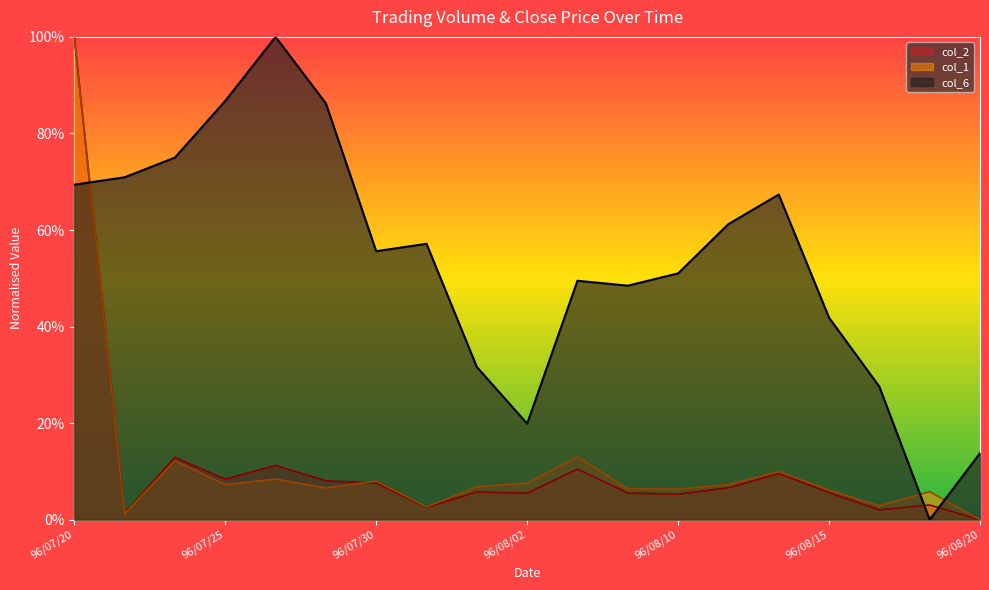

Reading right to left, extract all data points from this chart.

col_2: 0.0	0.0	0.0	0.1	0.1	0.1	0.1	0.1	0.1	0.1	0.1	0.0	0.1	0.1	0.1	0.1	0.1	0.0	1.0
col_1: 0.0	0.1	0.0	0.1	0.1	0.1	0.1	0.1	0.1	0.1	0.1	0.0	0.1	0.1	0.1	0.1	0.1	0.0	1.0
col_6: 0.1	0.0	0.3	0.4	0.7	0.6	0.5	0.5	0.5	0.2	0.3	0.6	0.6	0.9	1.0	0.9	0.8	0.7	0.7